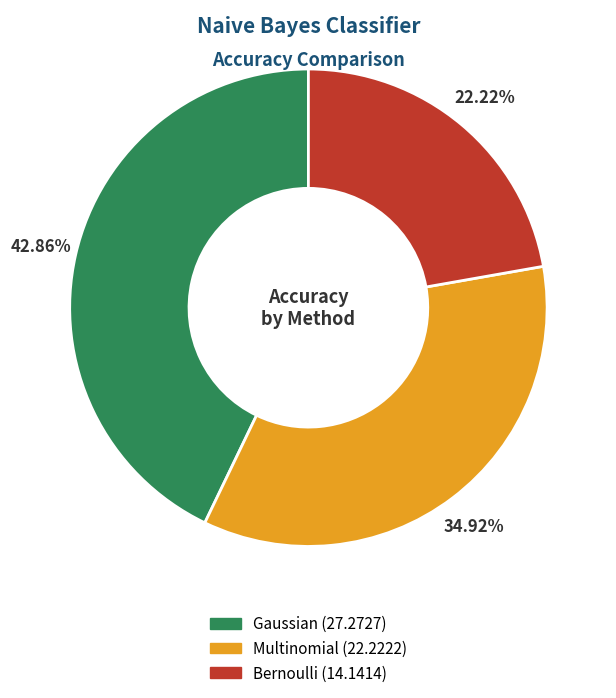

True or false: Bernoulli accounts for 32% of the total.

False